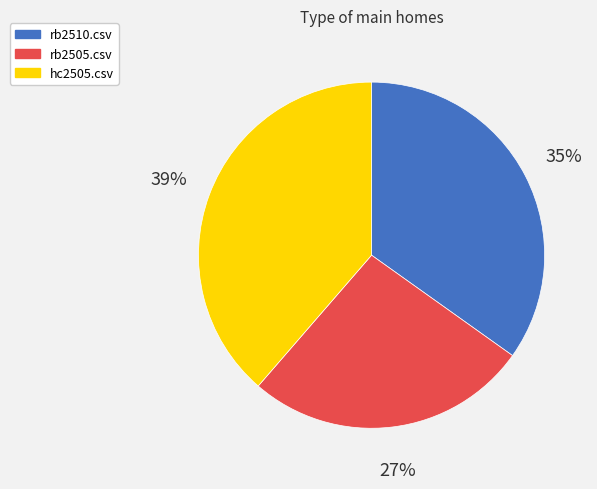

True or false: rb2510.csv accounts for 49% of the total.

False